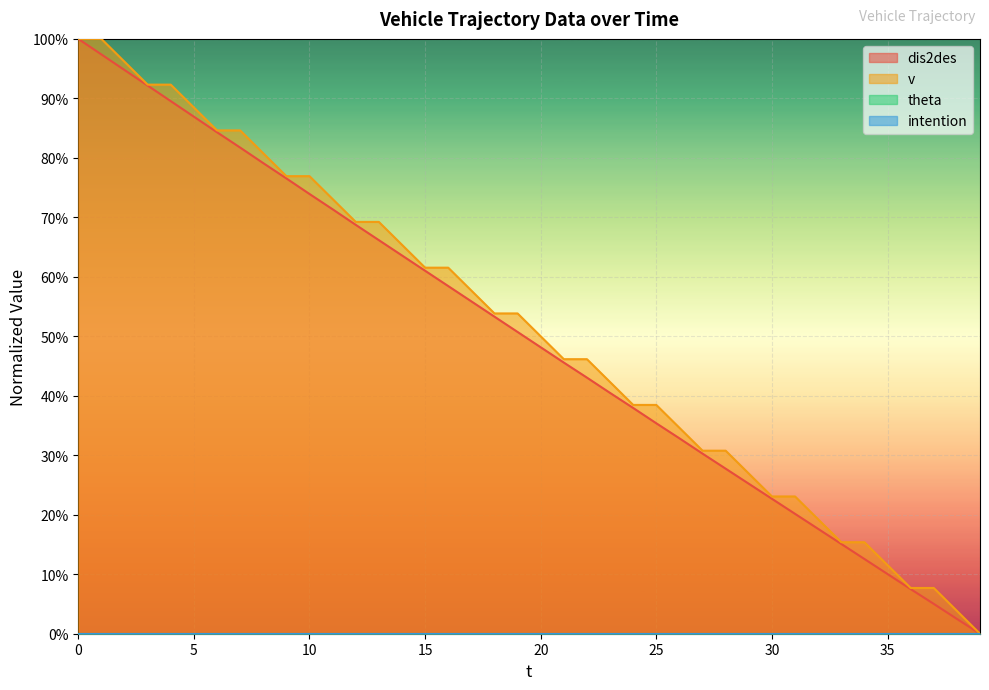

Reading right to left, list all the values displayed in this chart.

dis2des: 39=0.0	38=0.0	37=0.1	36=0.1	35=0.1	34=0.1	33=0.2	32=0.2	31=0.2	30=0.2	29=0.3	28=0.3	27=0.3	26=0.3	25=0.4	24=0.4	23=0.4	22=0.4	21=0.5	20=0.5	19=0.5	18=0.5	17=0.6	16=0.6	15=0.6	14=0.6	13=0.7	12=0.7	11=0.7	10=0.7	9=0.8	8=0.8	7=0.8	6=0.8	5=0.9	4=0.9	3=0.9	2=0.9	1=1.0	0=1.0
v: 39=0.0	38=0.0	37=0.1	36=0.1	35=0.1	34=0.2	33=0.2	32=0.2	31=0.2	30=0.2	29=0.3	28=0.3	27=0.3	26=0.3	25=0.4	24=0.4	23=0.4	22=0.5	21=0.5	20=0.5	19=0.5	18=0.5	17=0.6	16=0.6	15=0.6	14=0.7	13=0.7	12=0.7	11=0.7	10=0.8	9=0.8	8=0.8	7=0.8	6=0.8	5=0.9	4=0.9	3=0.9	2=1.0	1=1.0	0=1.0